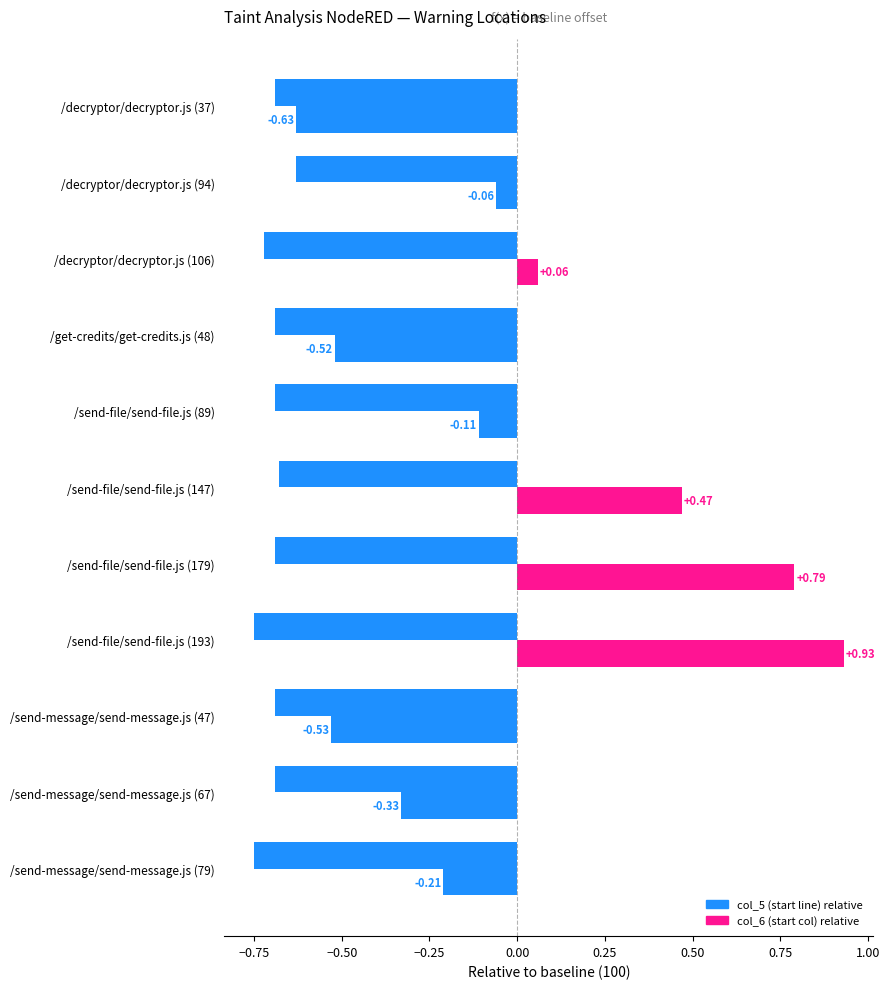

Which series has the widest spread of values?

col_5 (start line) relative